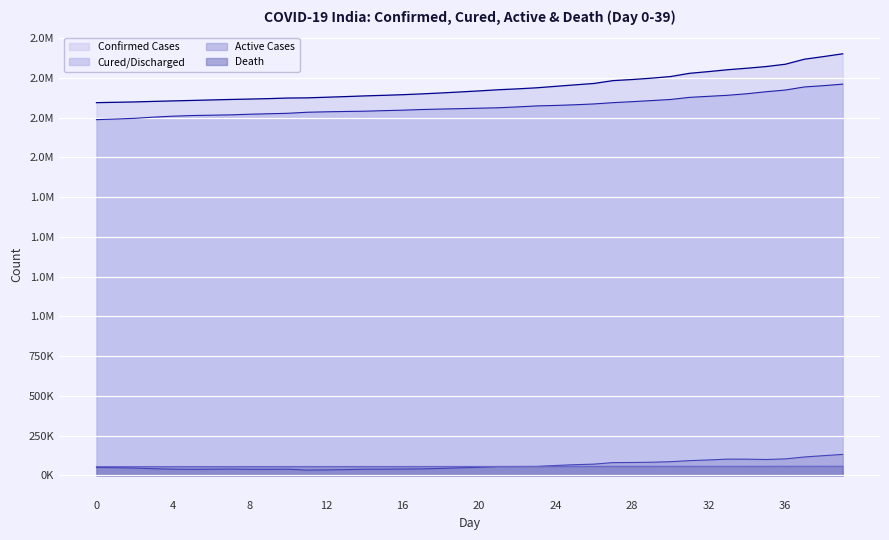

Between 6 and 29, which is larger?

29